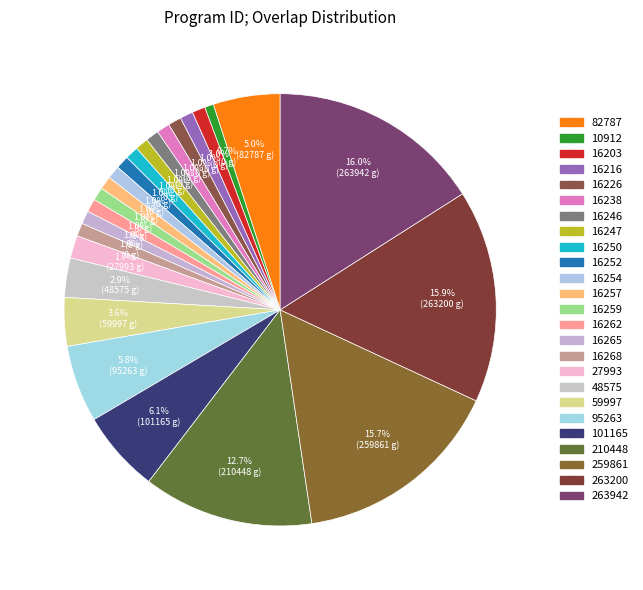

To the nearest percent, what is the average slice percentage?

4%